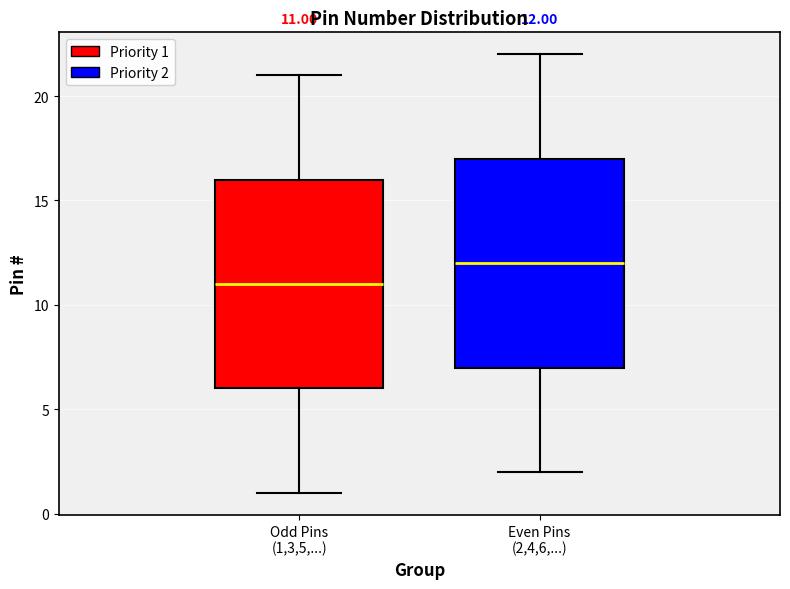

Which box has the lowest median line?

Odd Pins (1,3,5,...)